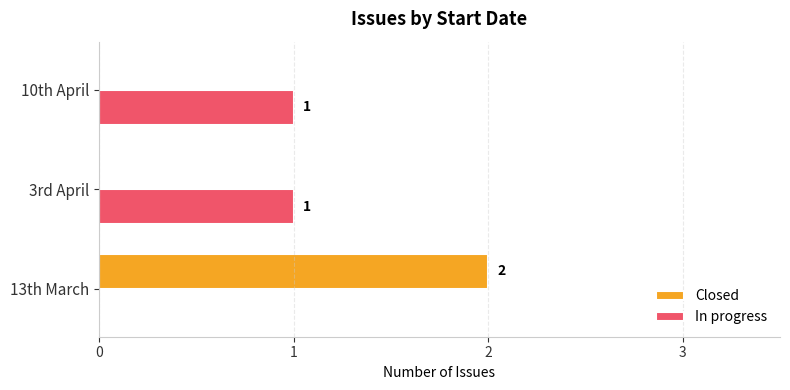

Which series changed the most between 13th March and 10th April?

Closed